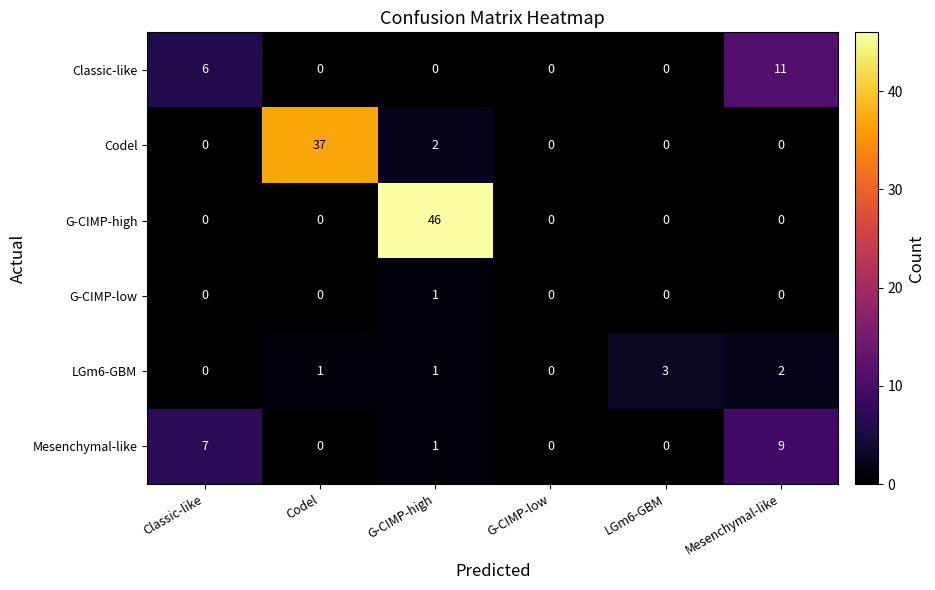

What is the difference between the maximum and minimum values in the LGm6-GBM series?

3